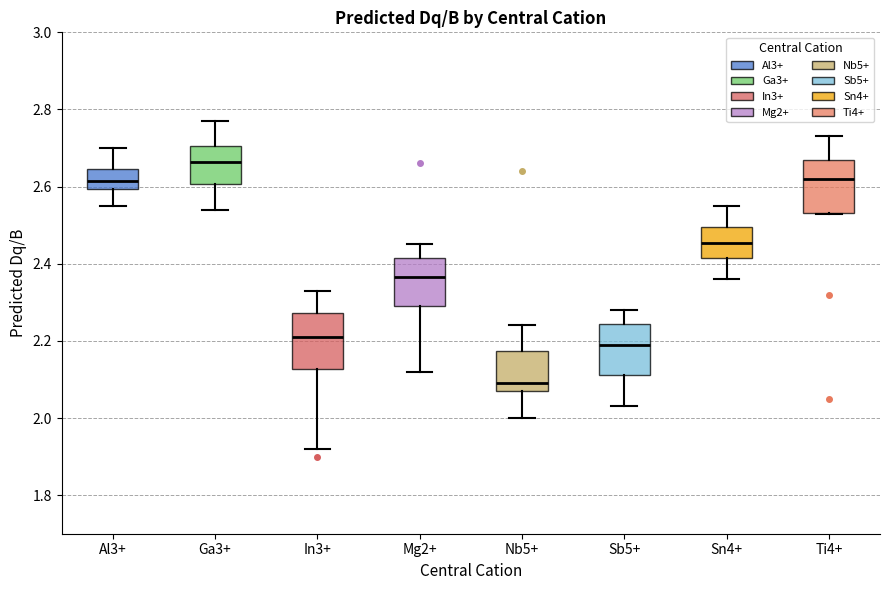

Reading left to right, read every box against the y-axis: the position of its median line, the range the box covers, and the ends of its whiskers. The values are not printed on the chart, so give them approximately, as read against the axis.

Al3+: median 2.62, box 2.60 to 2.64, whiskers 2.56 to 2.70
Ga3+: median 2.66, box 2.60 to 2.70, whiskers 2.54 to 2.78
In3+: median 2.22, box 2.12 to 2.28, whiskers 1.92 to 2.34
Mg2+: median 2.36, box 2.30 to 2.42, whiskers 2.12 to 2.46
Nb5+: median 2.10, box 2.08 to 2.18, whiskers 2.00 to 2.24
Sb5+: median 2.20, box 2.12 to 2.24, whiskers 2.04 to 2.28
Sn4+: median 2.46, box 2.42 to 2.50, whiskers 2.36 to 2.56
Ti4+: median 2.62, box 2.54 to 2.68, whiskers 2.54 to 2.74